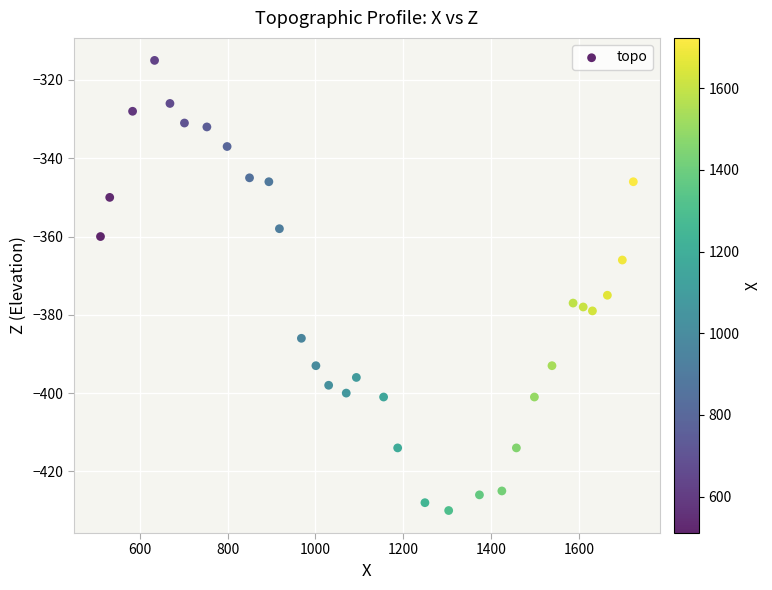

What is the range of Y values (max minus min)?

115